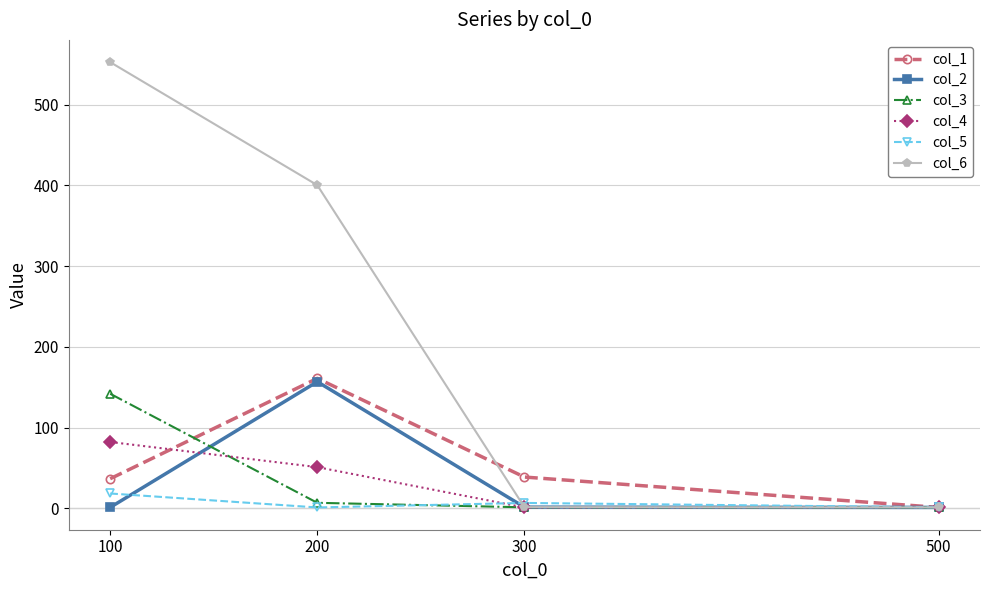

Which category has the highest value across all series?

100